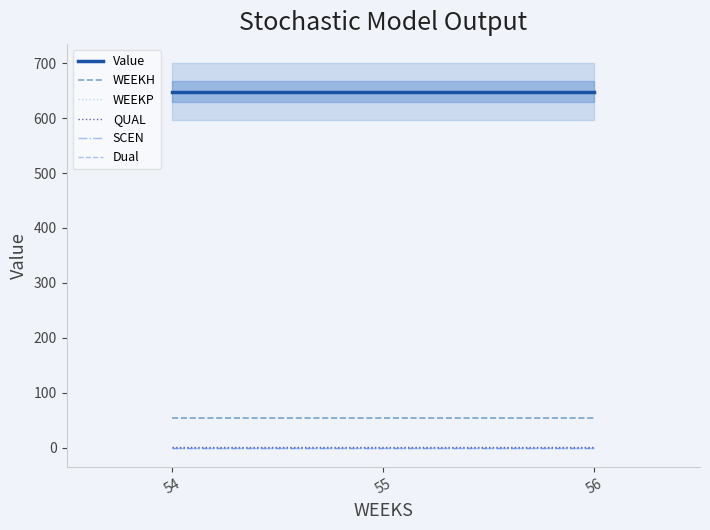

List the labels in order of WEEKP value, largest first.

54, 55, 56